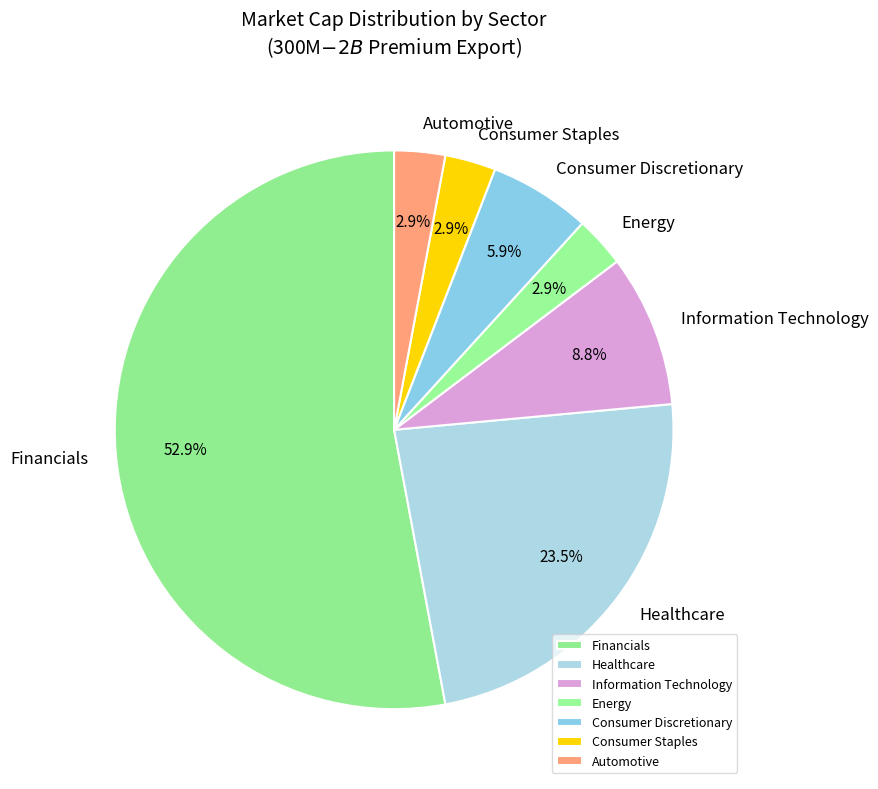

Which slice is the largest?

Financials